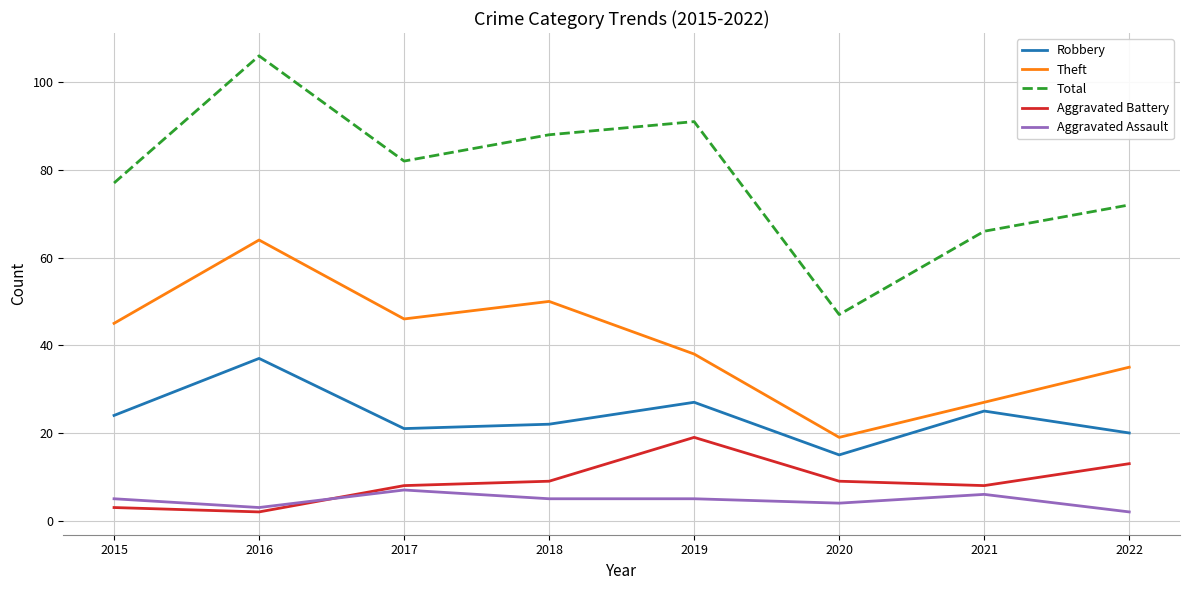

Reading left to right, extract all data points from this chart.

Robbery: 2015=24	2016=37	2017=21	2018=22	2019=27	2020=15	2021=25	2022=20
Theft: 2015=45	2016=64	2017=46	2018=50	2019=38	2020=19	2021=27	2022=35
Total: 2015=77	2016=106	2017=82	2018=88	2019=91	2020=47	2021=66	2022=72
Aggravated Battery: 2015=3	2016=2	2017=8	2018=9	2019=19	2020=9	2021=8	2022=13
Aggravated Assault: 2015=5	2016=3	2017=7	2018=5	2019=5	2020=4	2021=6	2022=2